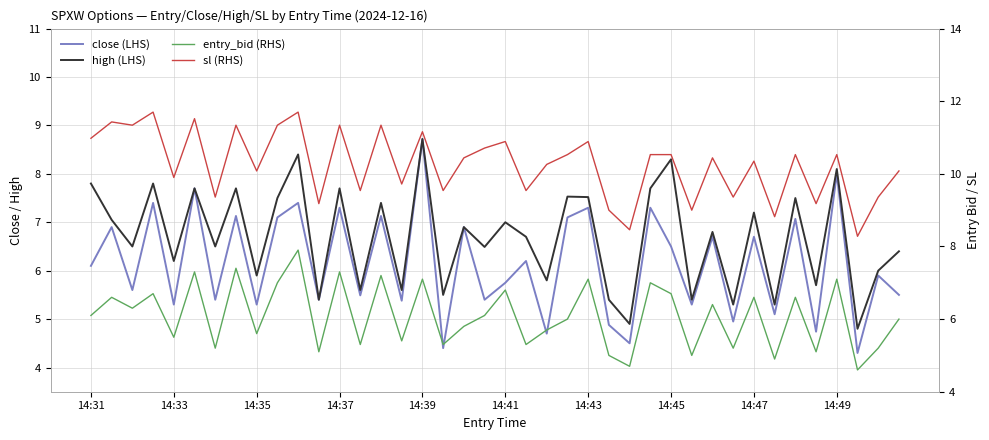

True or false: sl (RHS) has more than 1 points higher than both neighbors.

True